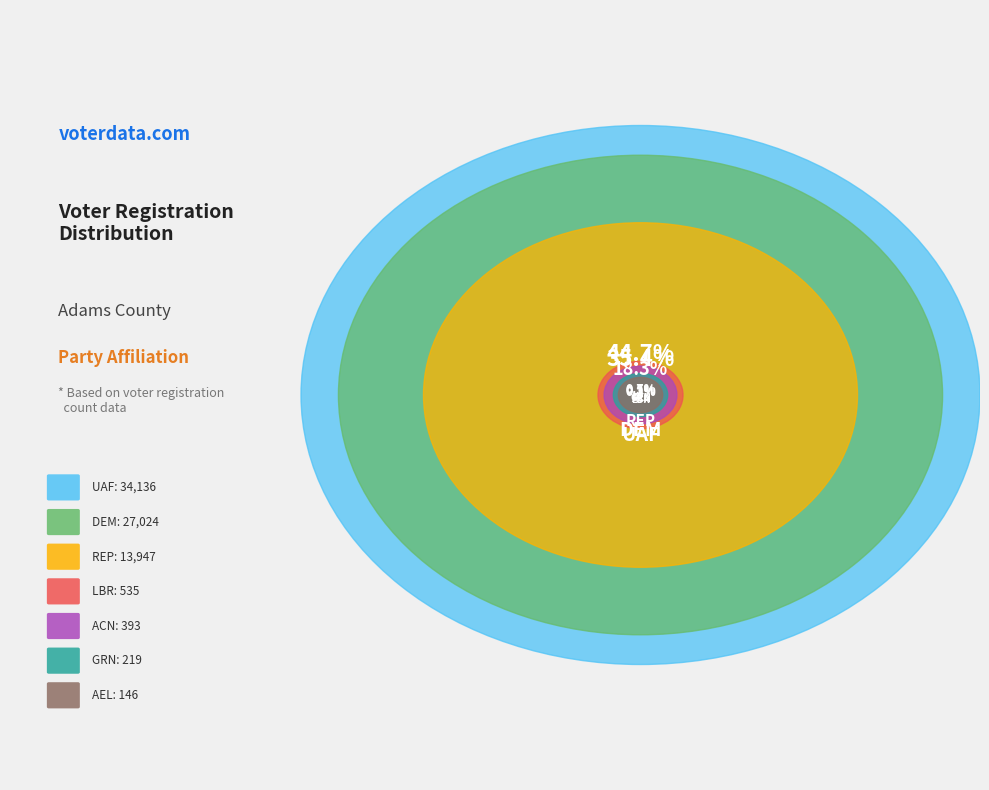

How many slices are in this pie chart?

7